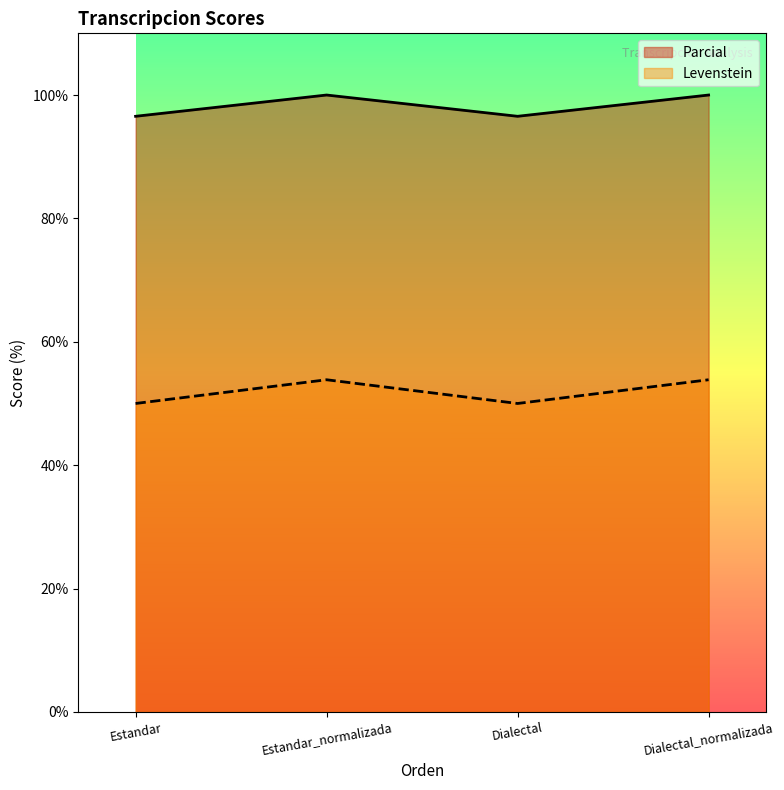

What is the label of the 1st point from the right?

Dialectal_normalizada